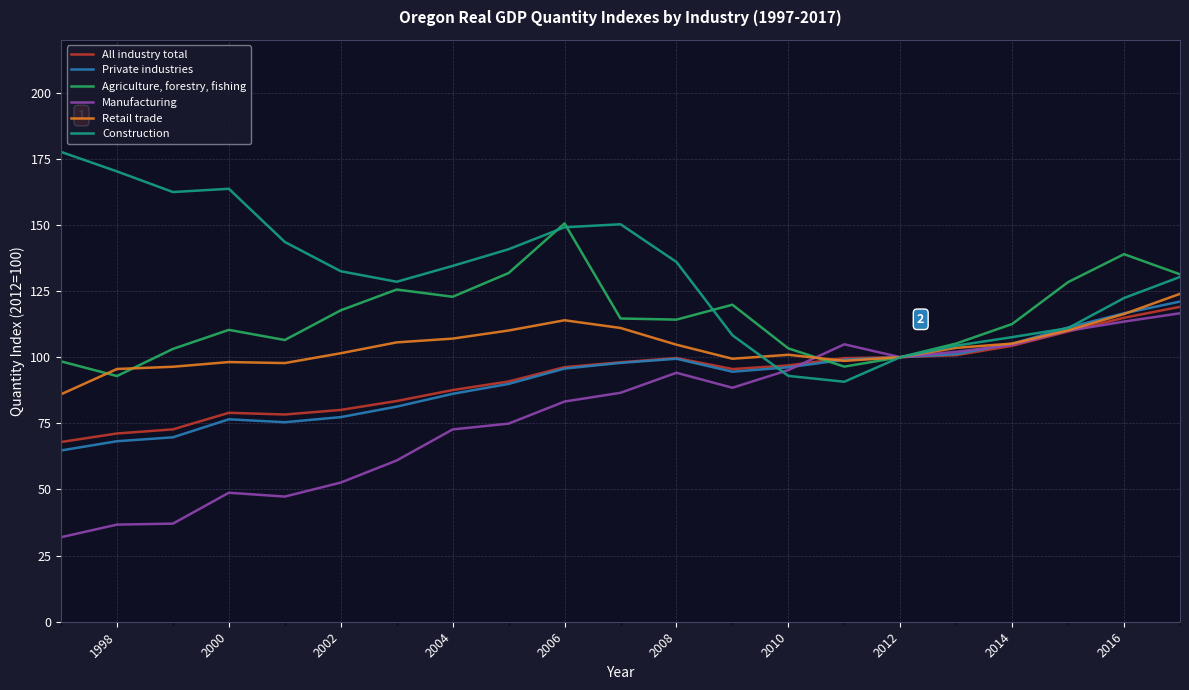

True or false: Retail trade has more than 0 interior local peaks.

True